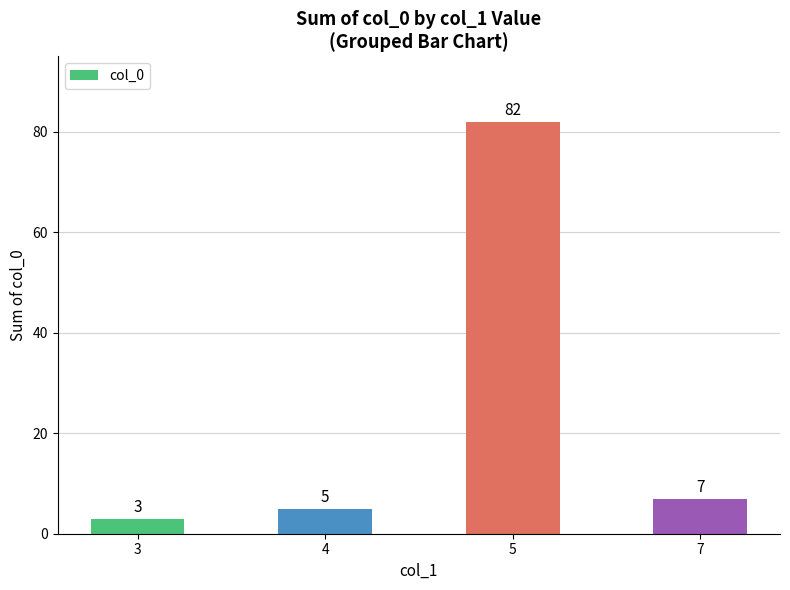

Which label corresponds to the smallest value in the chart?

3